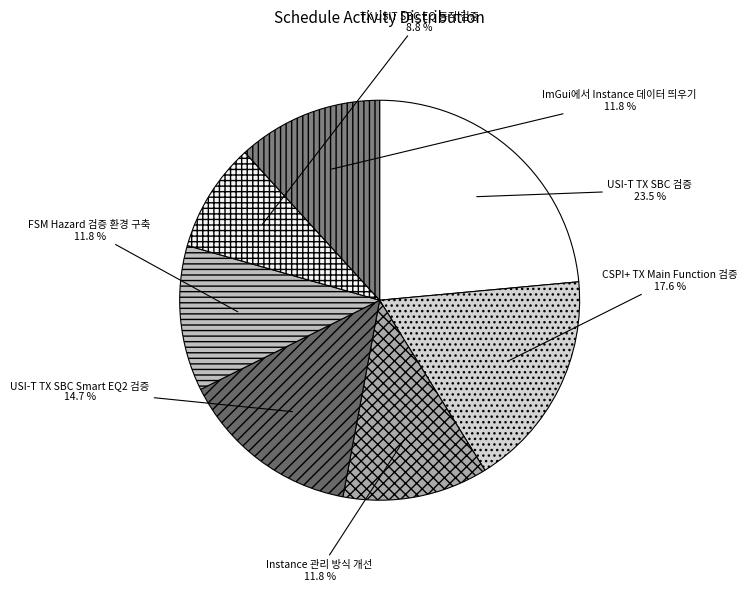

Is it true that CSPI+ TX Main Function 검증 is 18% of the pie?

True